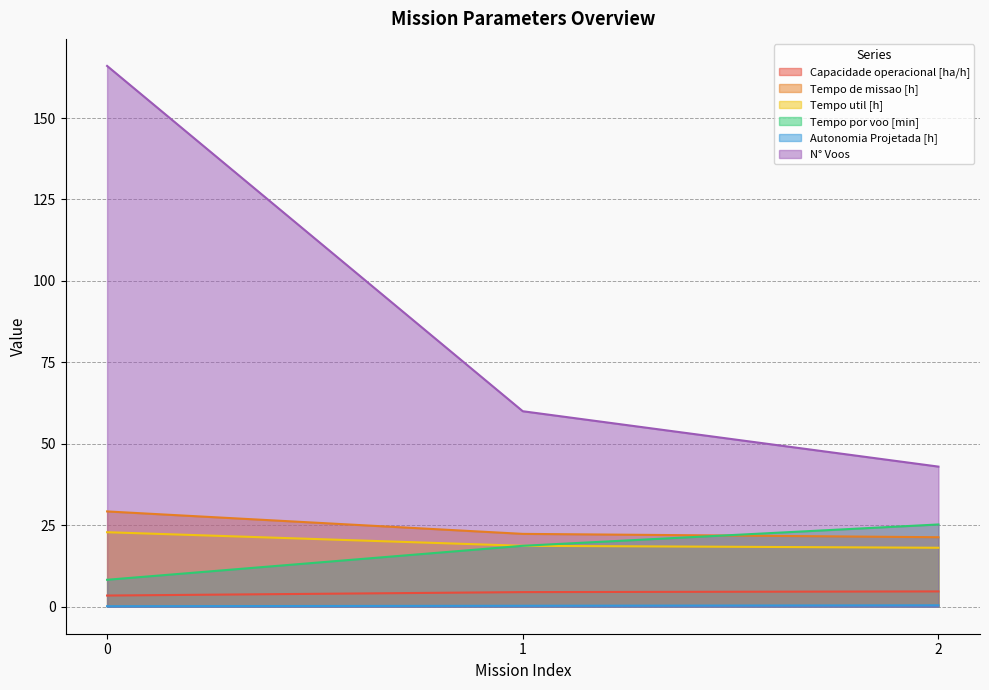

What is the total value across all series at 0?

229.9